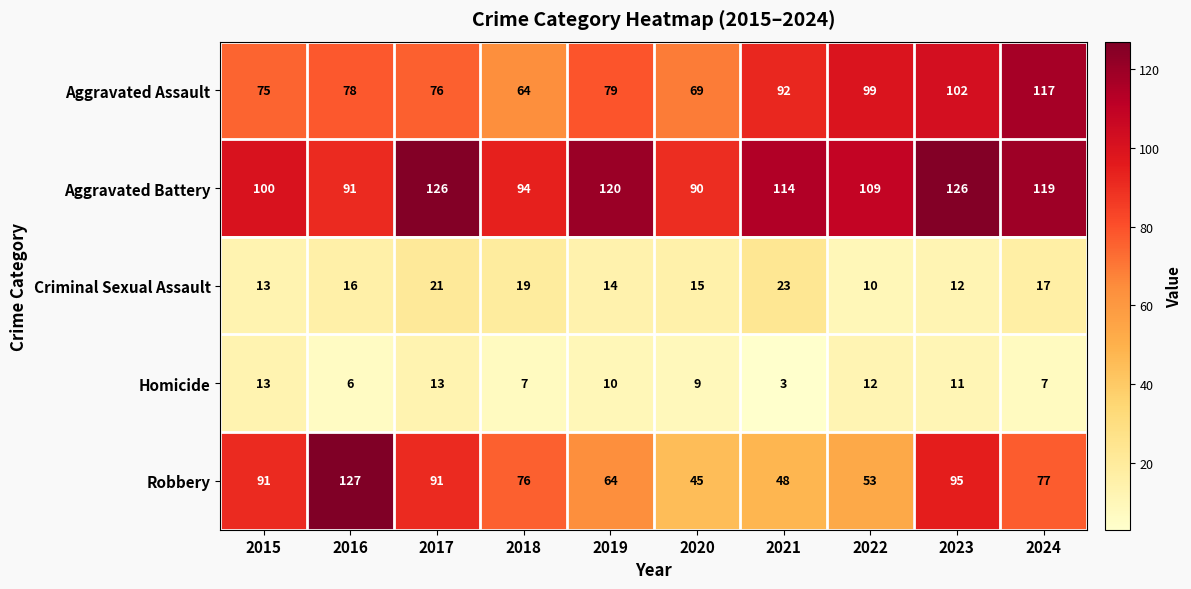

Which series has the widest spread of values?

Robbery